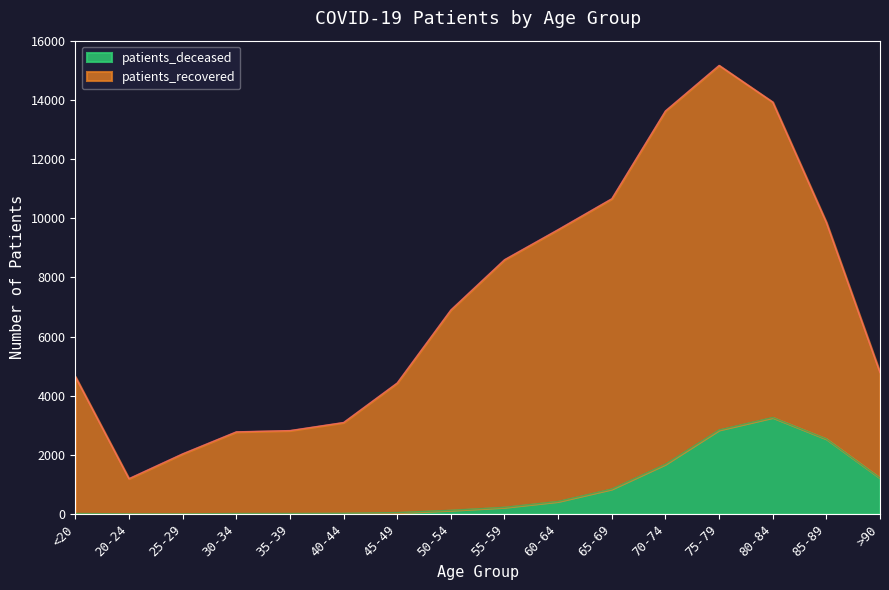

What are all the series names shown in the legend?

patients_deceased, patients_recovered